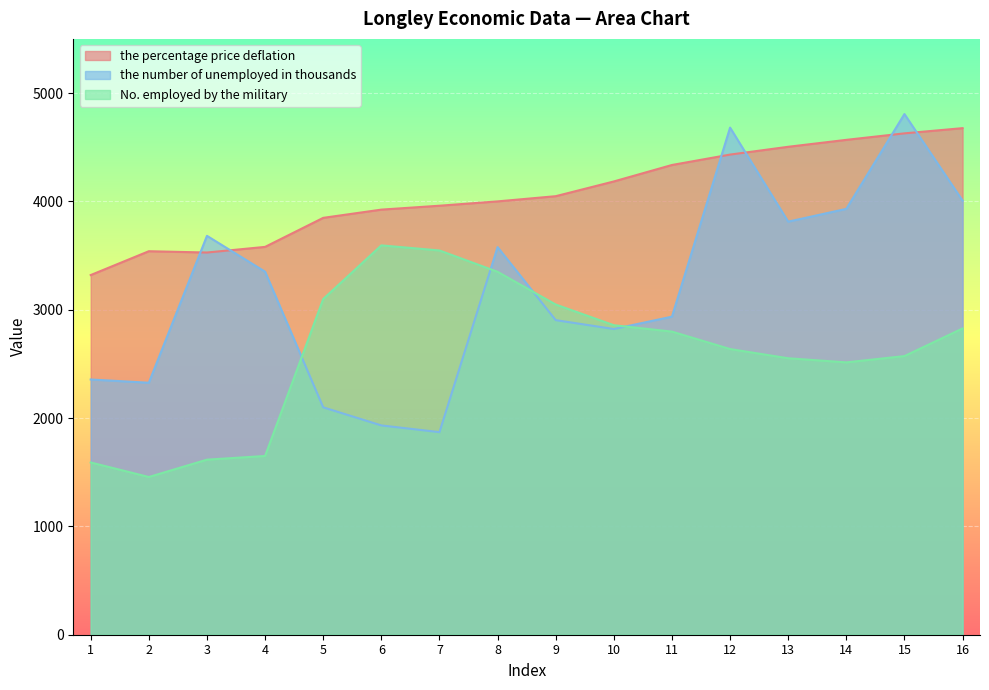

True or false: the percentage price deflation has a value of 4048 at 9.

True